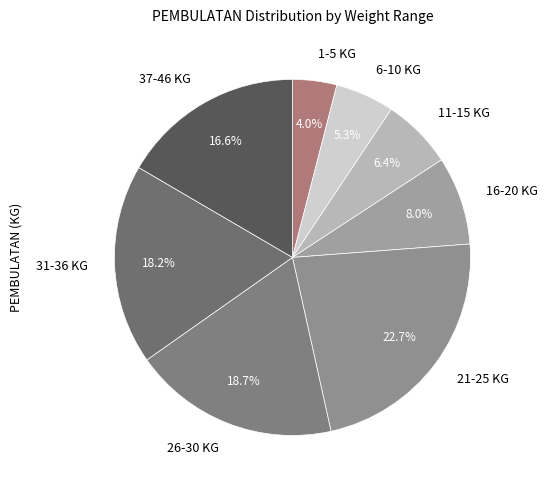

Approximately how many times larger is the value at 26-30 KG compared to 16-20 KG?

2.3